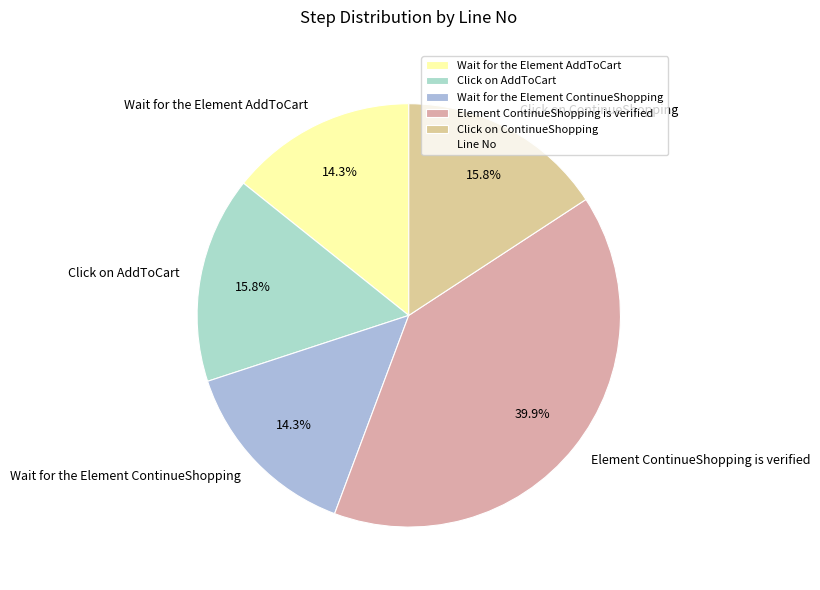

What percentage is NOT represented by Element ContinueShopping is verified?

60.1%